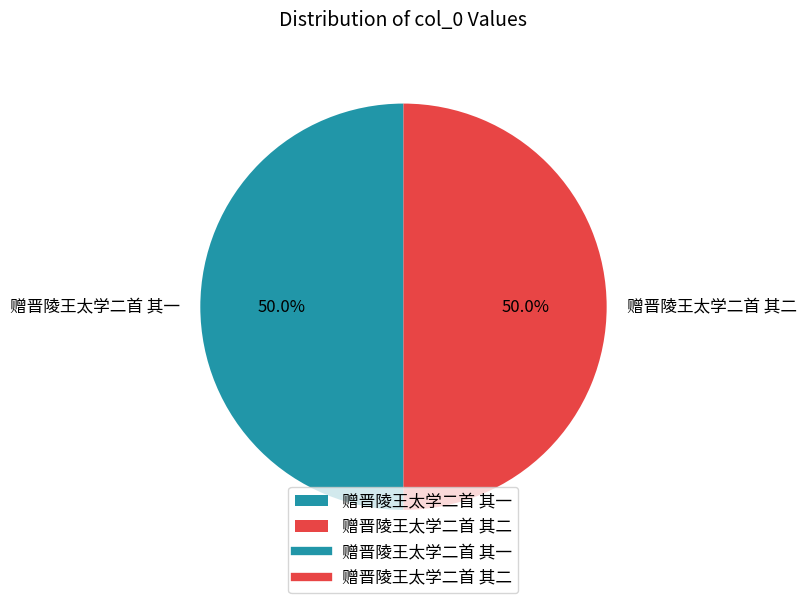

What is the ratio of the value at 赠晋陵王太学二首 其二 to the value at 赠晋陵王太学二首 其一?

1.0